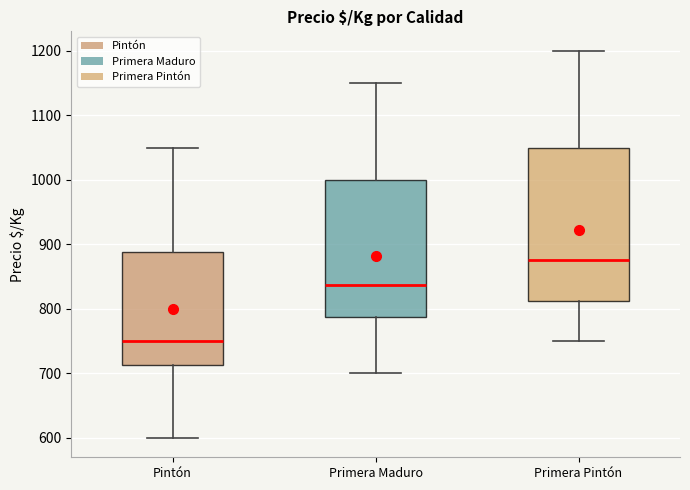

Reading left to right, read every box against the y-axis: the position of its median line, the range the box covers, and the ends of its whiskers. The values are not printed on the chart, so give them approximately, as read against the axis.

Pintón: median 750, box 710 to 890, whiskers 600 to 1050
Primera Maduro: median 840, box 790 to 1000, whiskers 700 to 1150
Primera Pintón: median 880, box 810 to 1050, whiskers 750 to 1200